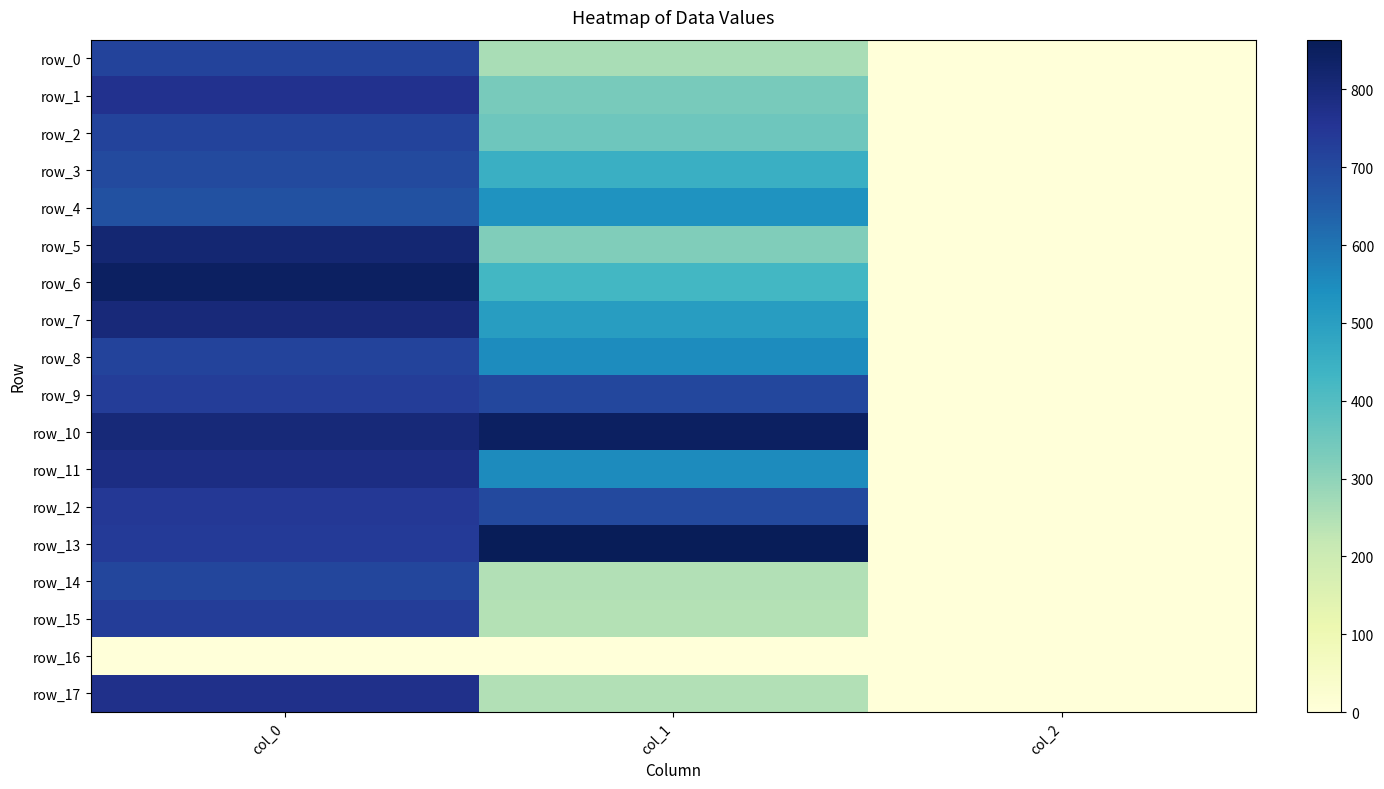

Which series has the largest total across all categories?

row_10